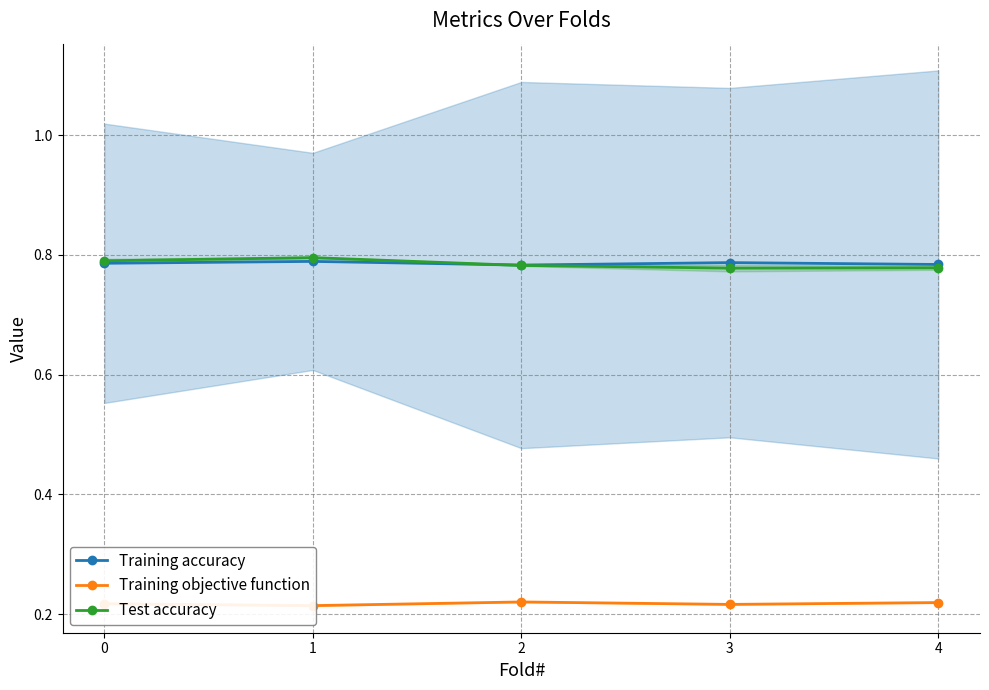

How many Training accuracy values are between 0 and 1?

5